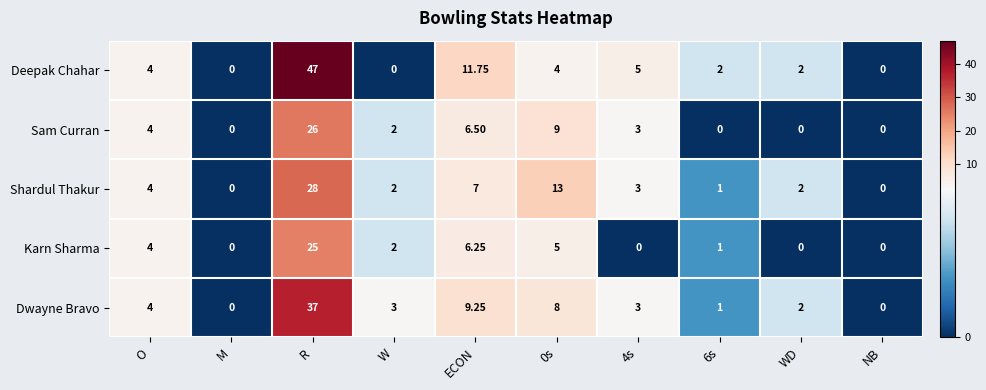

How many series are shown in this chart?

5